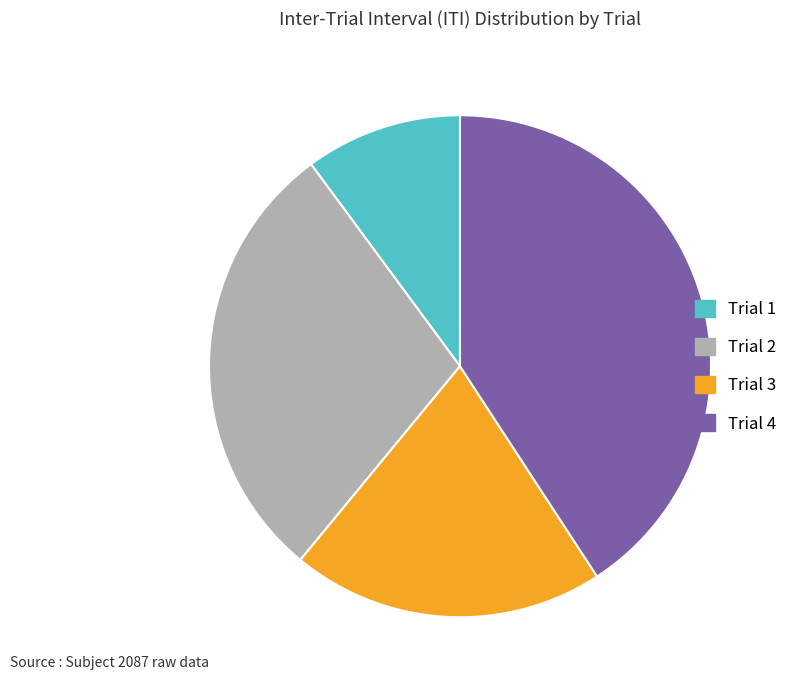

Which slice is the smallest?

Trial 1